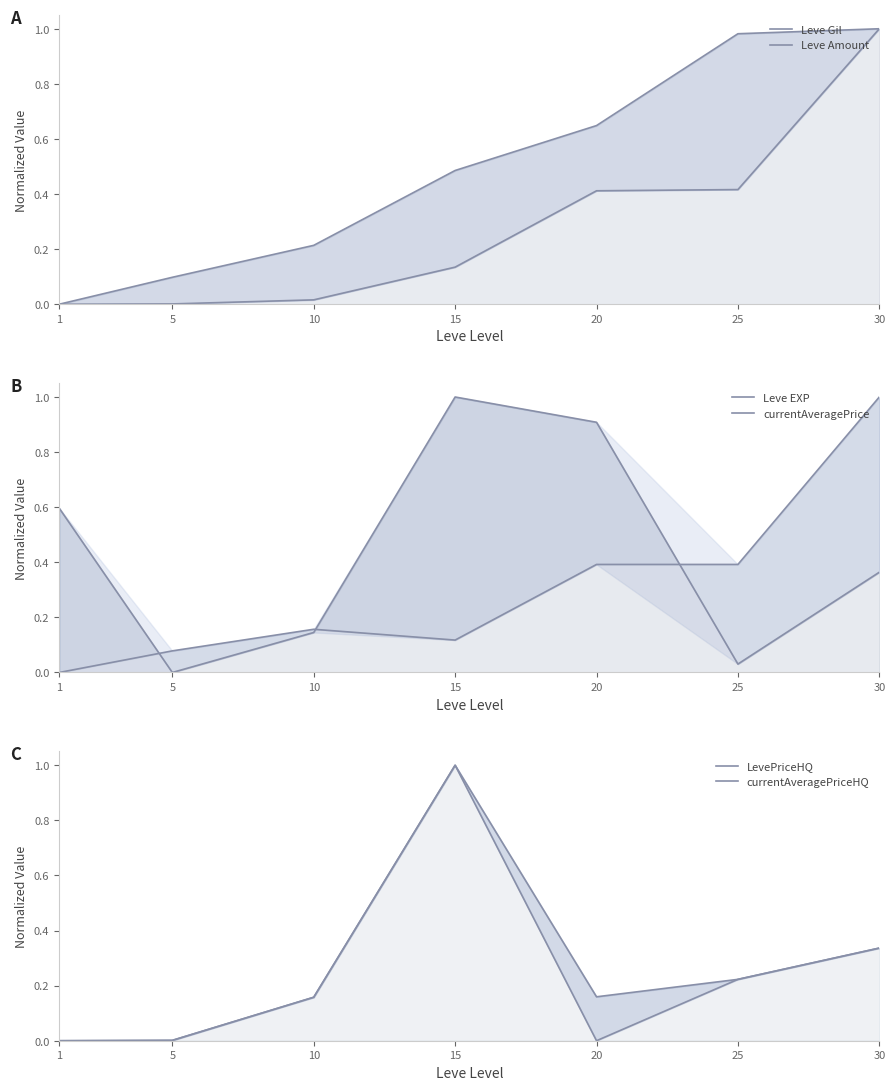

How many values in the currentAveragePriceHQ series exceed 0?

5